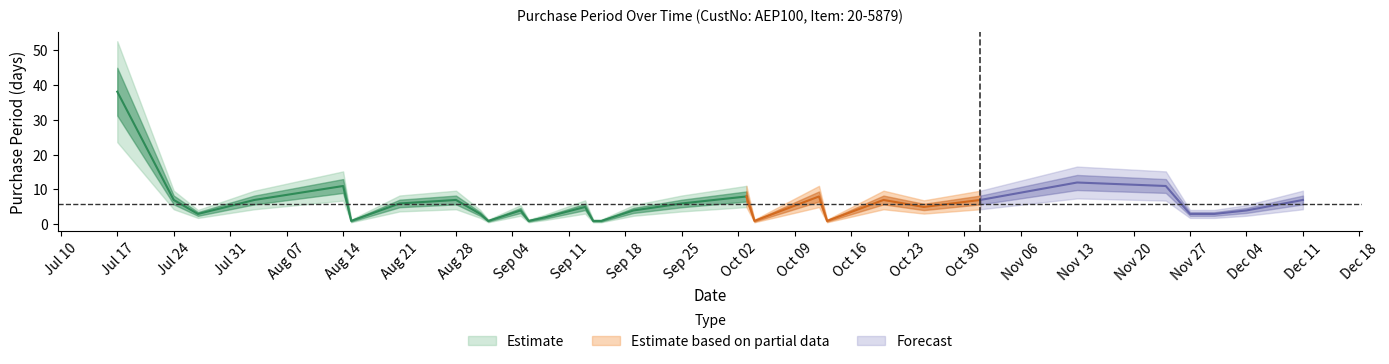

Reading right to left, extract all data points from this chart.

2017-12-11=7	2017-12-04=4	2017-11-30=3	2017-11-27=3	2017-11-24=11	2017-11-13=12	2017-11-01=7	2017-10-25=5	2017-10-20=7	2017-10-13=1	2017-10-12=8	2017-10-04=1	2017-10-03=8	2017-09-25=6	2017-09-19=4	2017-09-15=1	2017-09-14=1	2017-09-13=5	2017-09-08=2	2017-09-06=1	2017-09-05=4	2017-09-01=1	2017-08-31=3	2017-08-28=7	2017-08-21=6	2017-08-15=1	2017-08-14=11	2017-08-03=7	2017-07-27=3	2017-07-24=7	2017-07-17=38